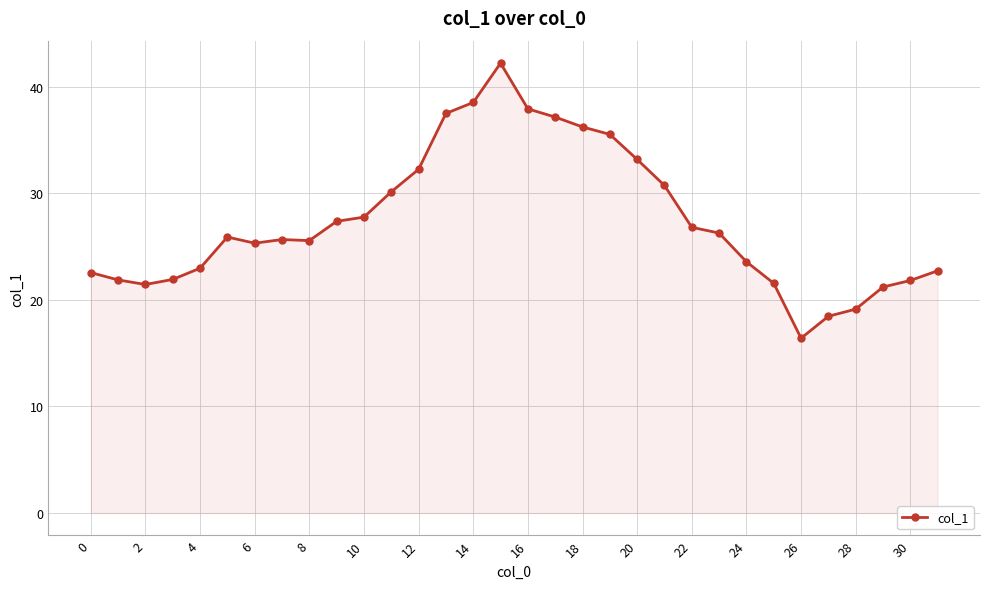

True or false: the data has more than 1 interior local peaks.

True